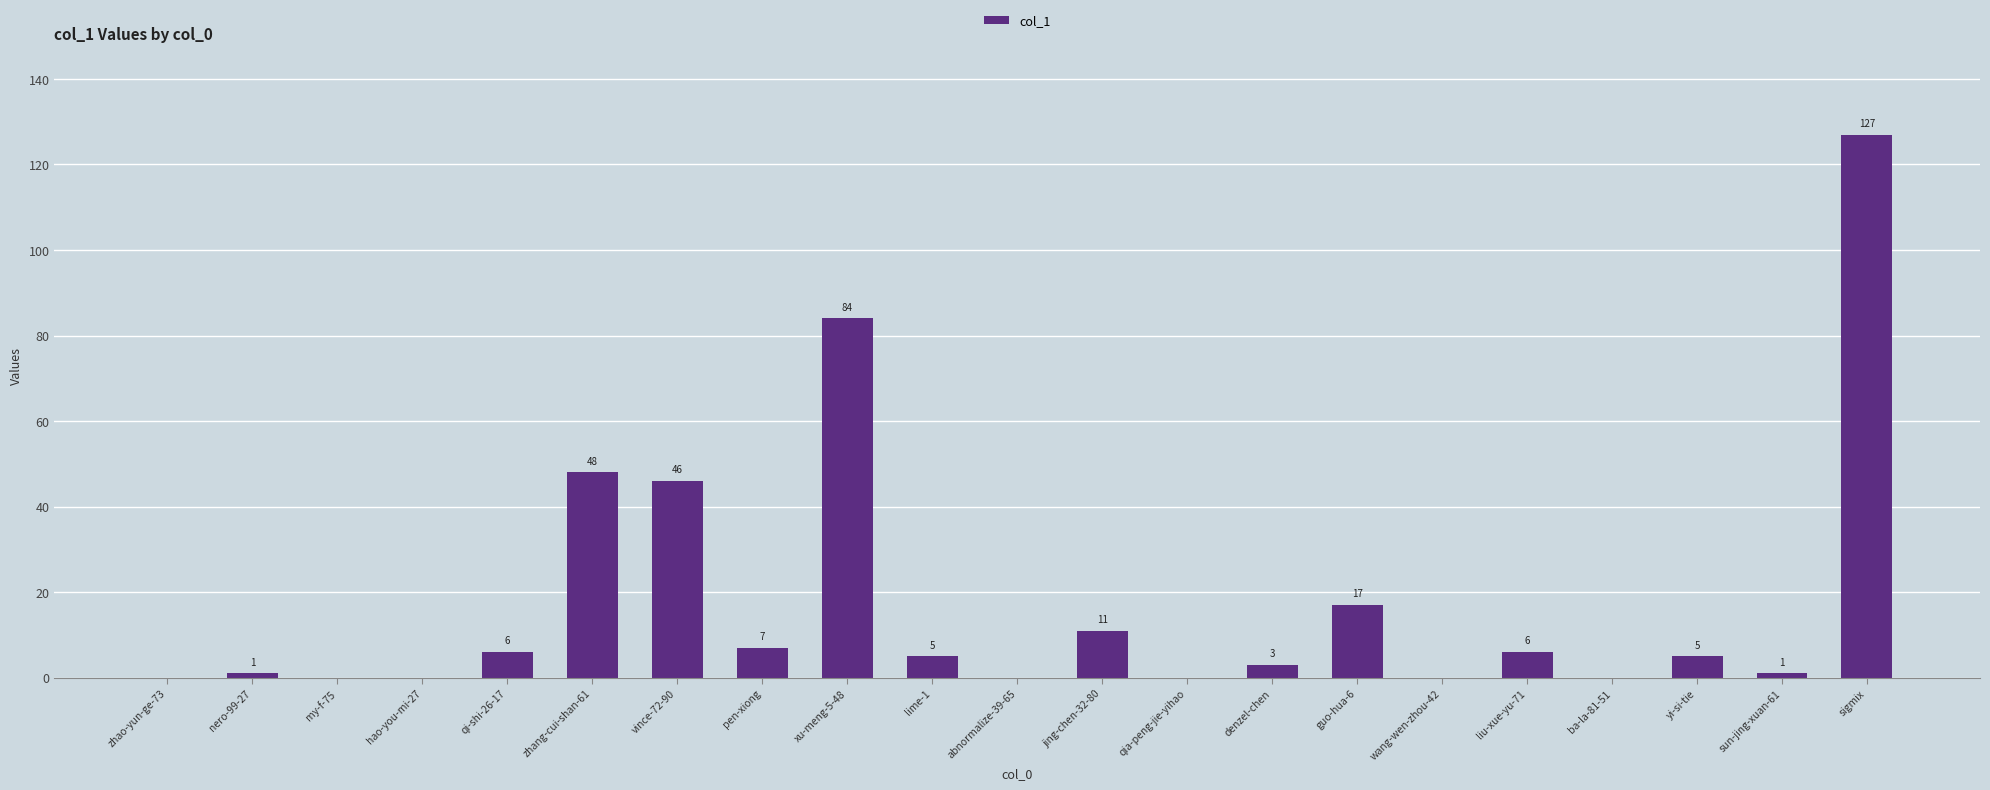

Reading right to left, transcribe all the data shown in this chart.

127	1	5	0	6	0	17	3	0	11	0	5	84	7	46	48	6	0	0	1	0